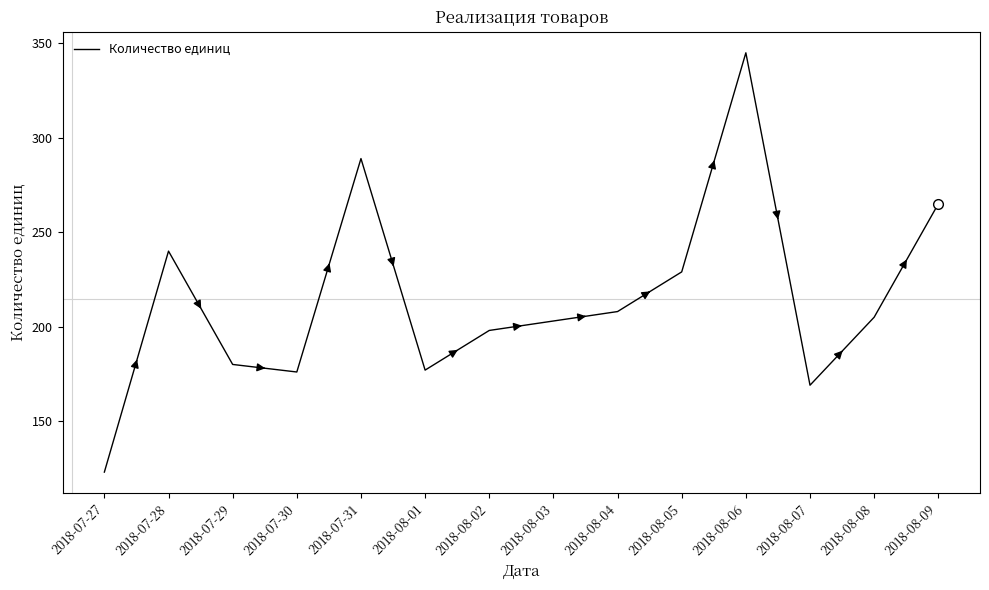

What position from the right is 2018-08-03?

7